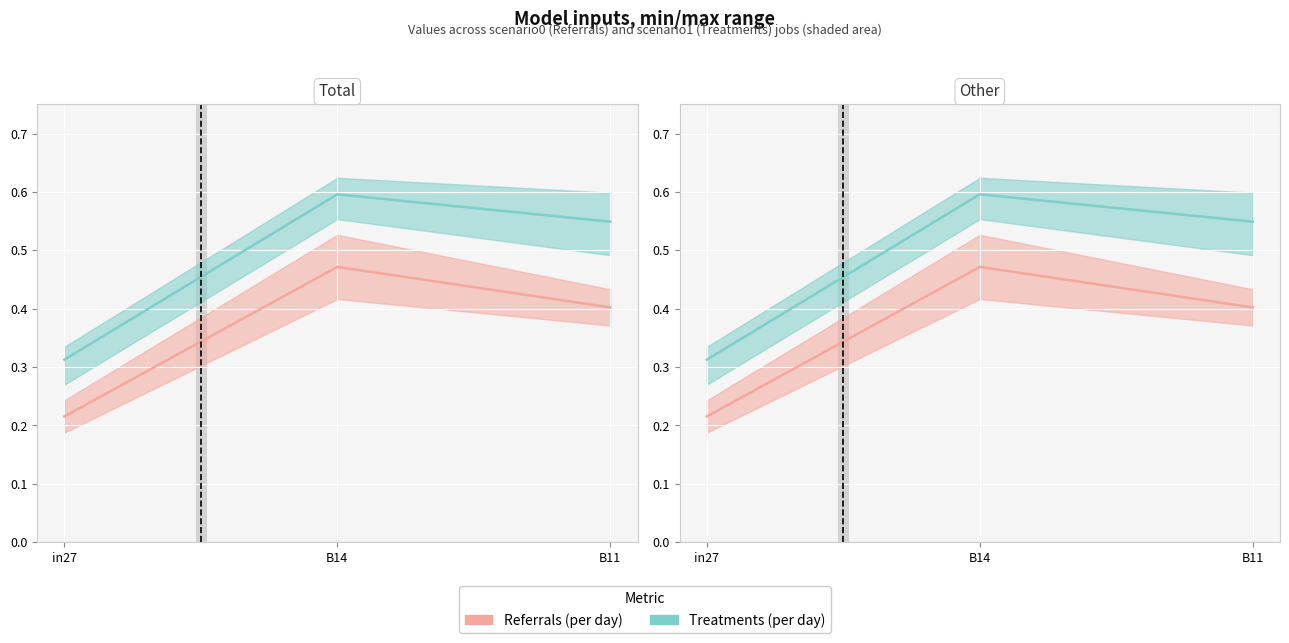

Between B11 and B14, which is larger?

B14